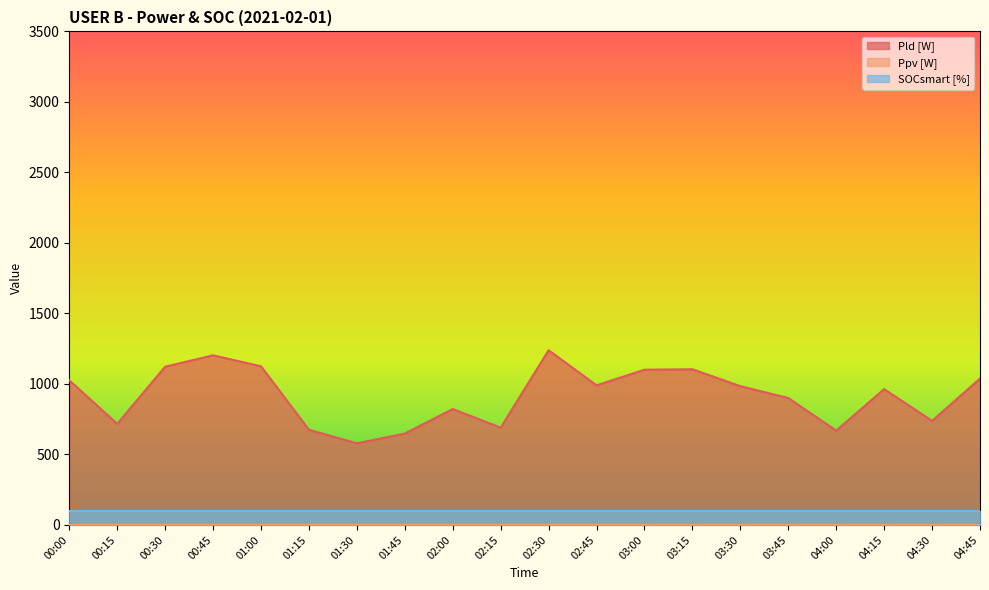

True or false: Pld [W] and Ppv [W] intersect in this chart.

False